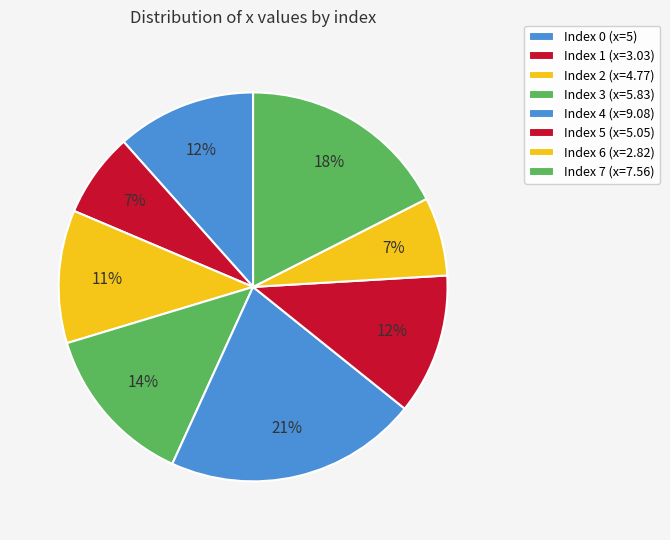

To the nearest percent, what is the average slice percentage?

12%